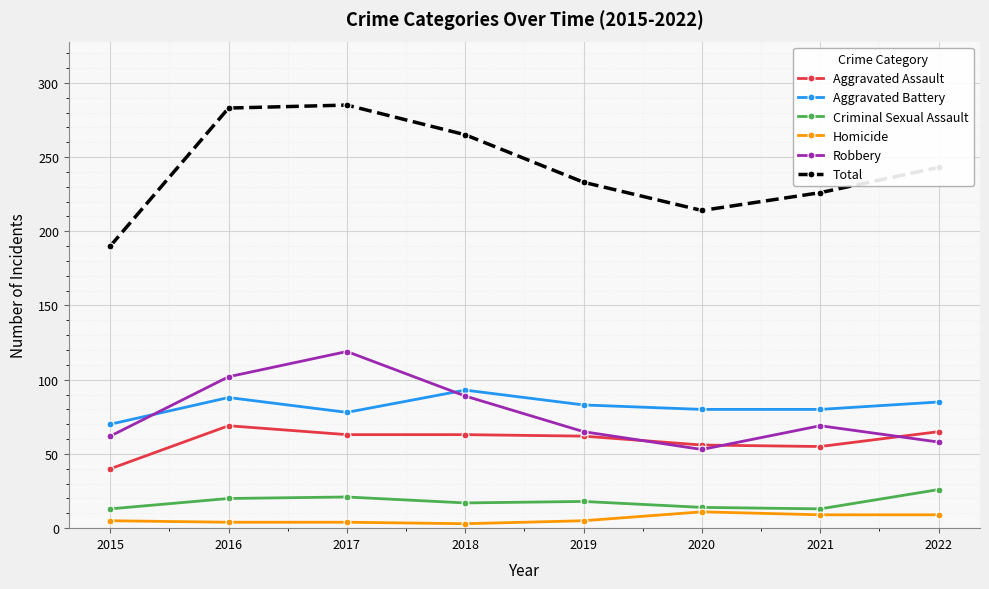

True or false: Total and Criminal Sexual Assault cross at least once.

False